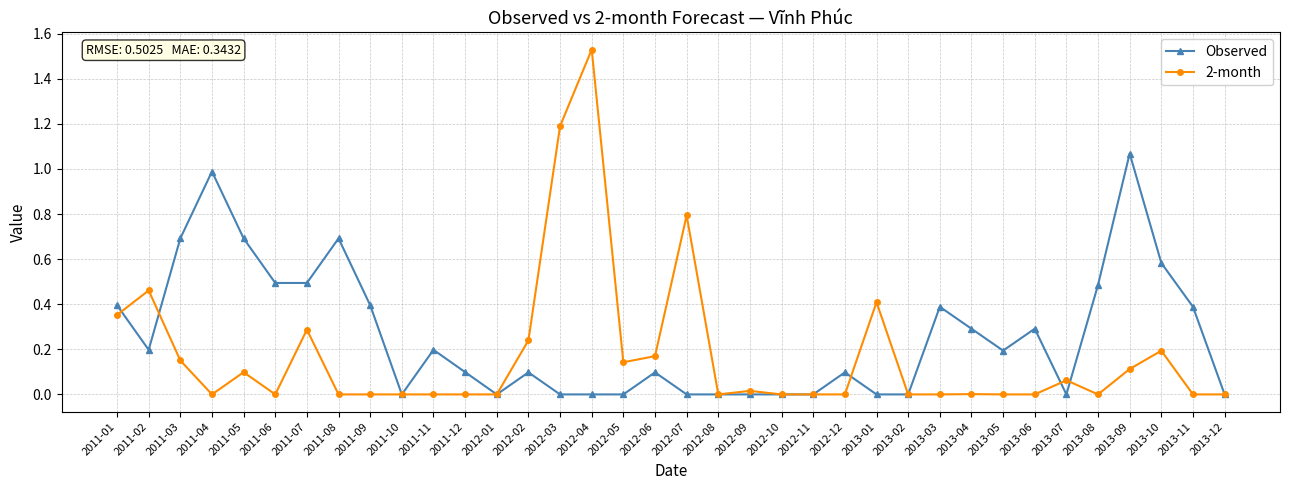

What is the label of the 28th point from the left?

2013-04